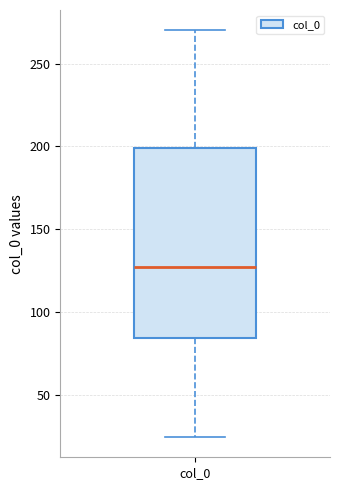

Transcribe this box plot: give where the median line is, the range the box spans, and where the two whiskers end, as read against the y-axis. The values are not printed on the chart, so give them approximately, as read against the axis.

median 125, box 85 to 200, whiskers 25 to 270